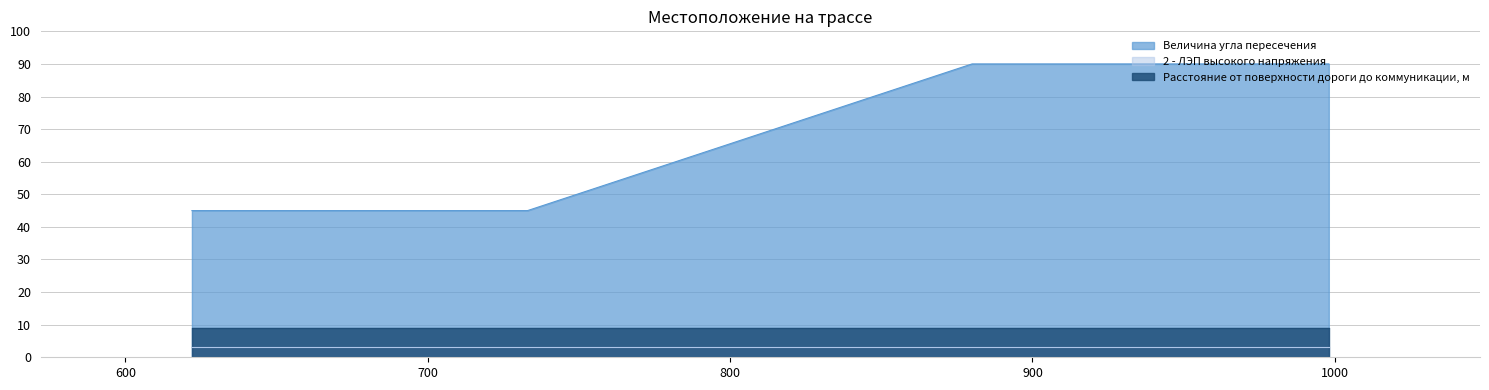

What is the lowest value of the Величина угла пересечения series?

45